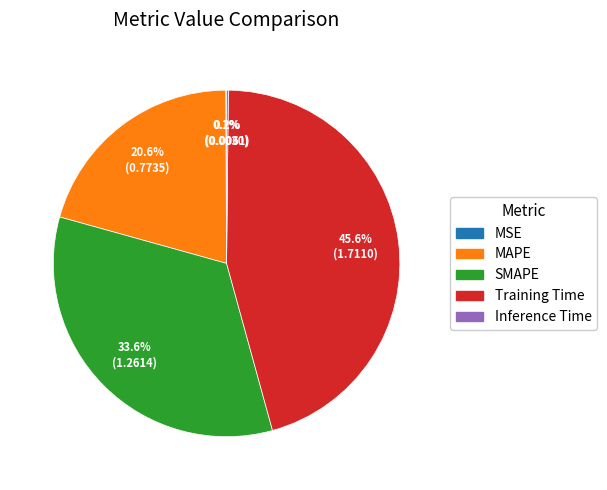

Is there any slice that represents more than half of the pie?

No